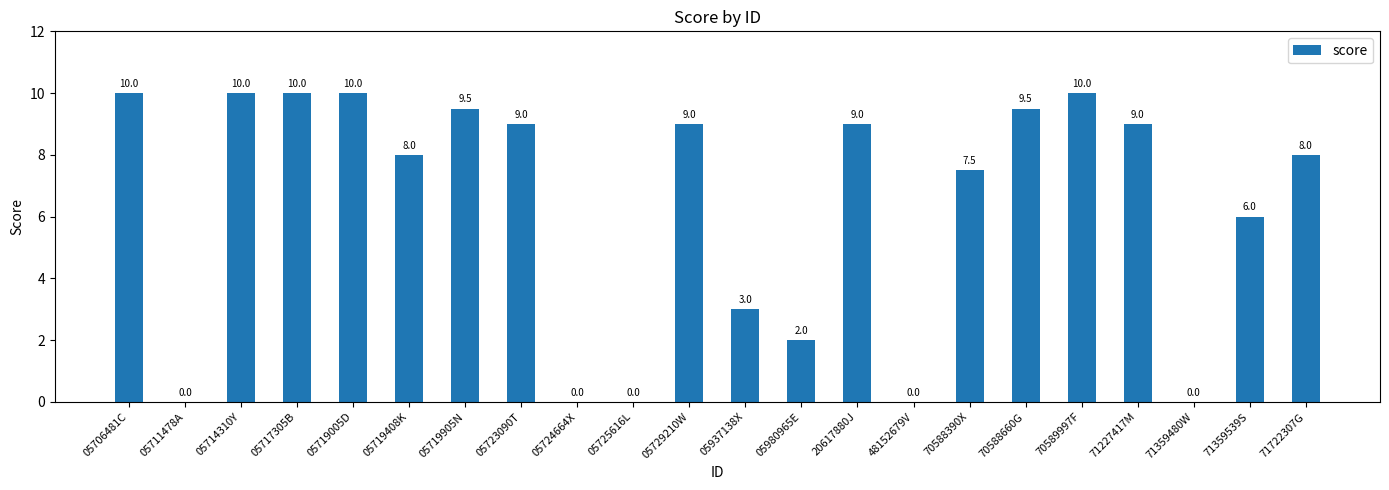

How many positive values are there?

17